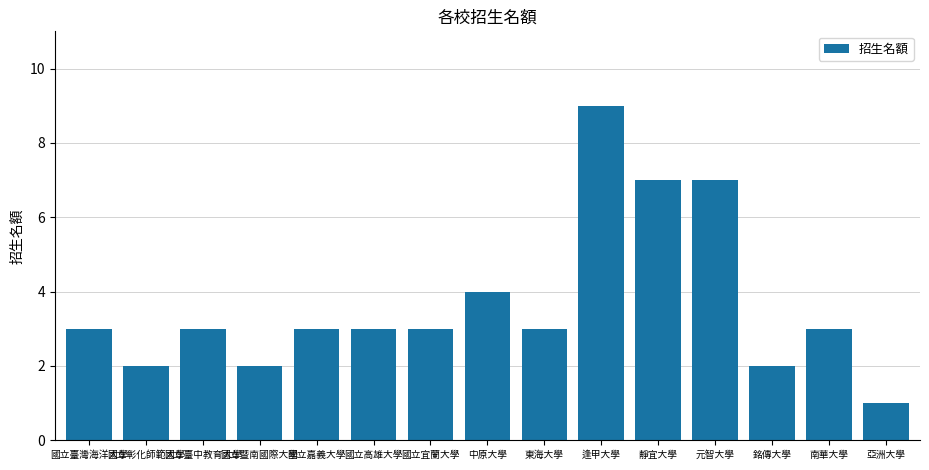

Approximately how many times larger is the value at 元智大學 compared to 亞洲大學?

7.0